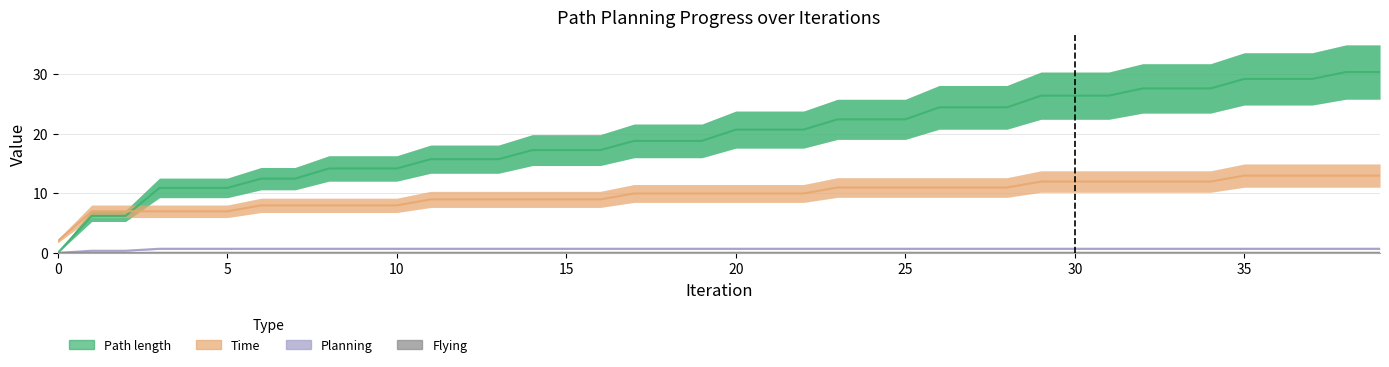

Rank the categories by Time value from lowest to highest.

0, 1, 2, 3, 4, 5, 6, 7, 8, 9, 10, 11, 12, 13, 14, 15, 16, 17, 18, 19, 20, 21, 22, 23, 24, 25, 26, 27, 28, 29, 30, 31, 32, 33, 34, 35, 36, 37, 38, 39